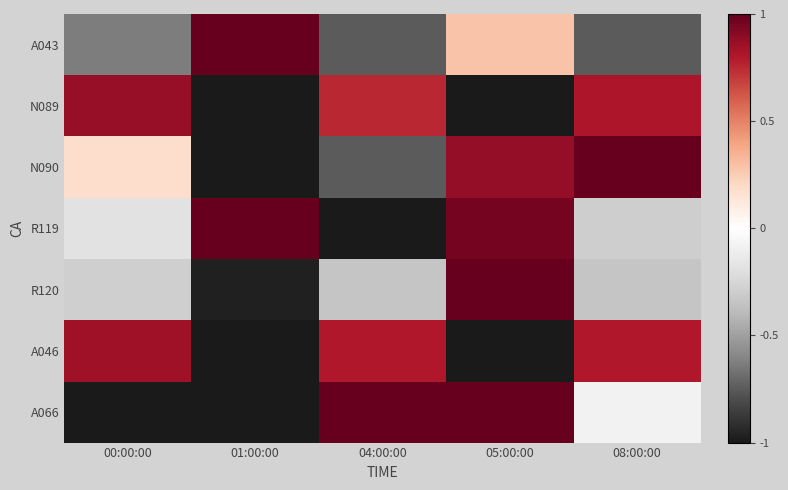

Rank the series by their maximum value, from lowest to highest.

A046, N089, A043, N090, R119, R120, A066